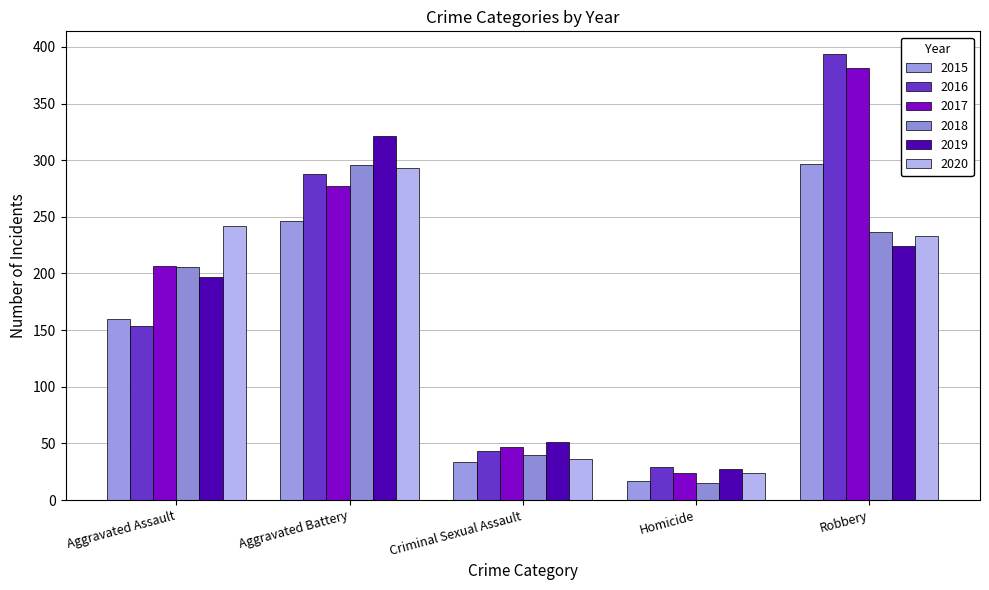

What is the smallest value displayed?

15